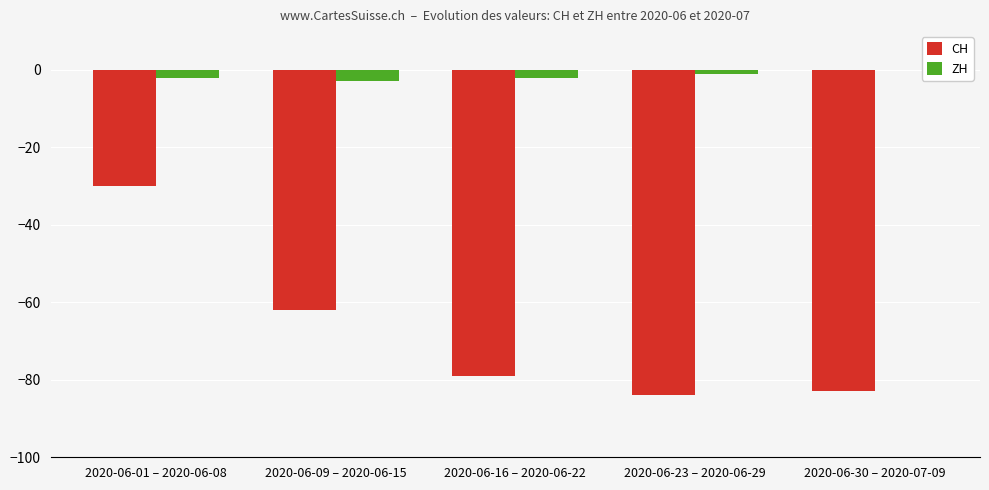

Reading left to right, transcribe all the data shown in this chart.

CH: 2020-06-01 – 2020-06-08=-30	2020-06-09 – 2020-06-15=-62	2020-06-16 – 2020-06-22=-79	2020-06-23 – 2020-06-29=-84	2020-06-30 – 2020-07-09=-83
ZH: 2020-06-01 – 2020-06-08=-2	2020-06-09 – 2020-06-15=-3	2020-06-16 – 2020-06-22=-2	2020-06-23 – 2020-06-29=-1	2020-06-30 – 2020-07-09=0